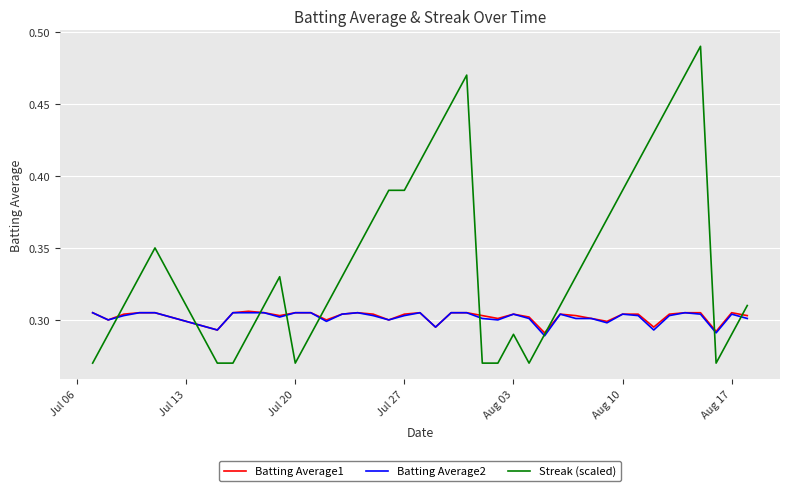

Which series has the largest range (max minus min)?

Streak (scaled)